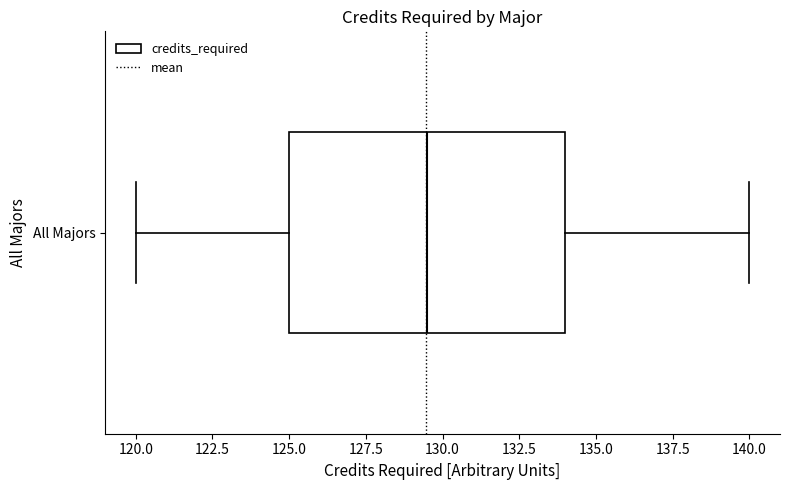

Where does the median line of the box for All Majors sit on the x-axis? The values are not printed on the chart, so give them approximately, as read against the axis.

129.5